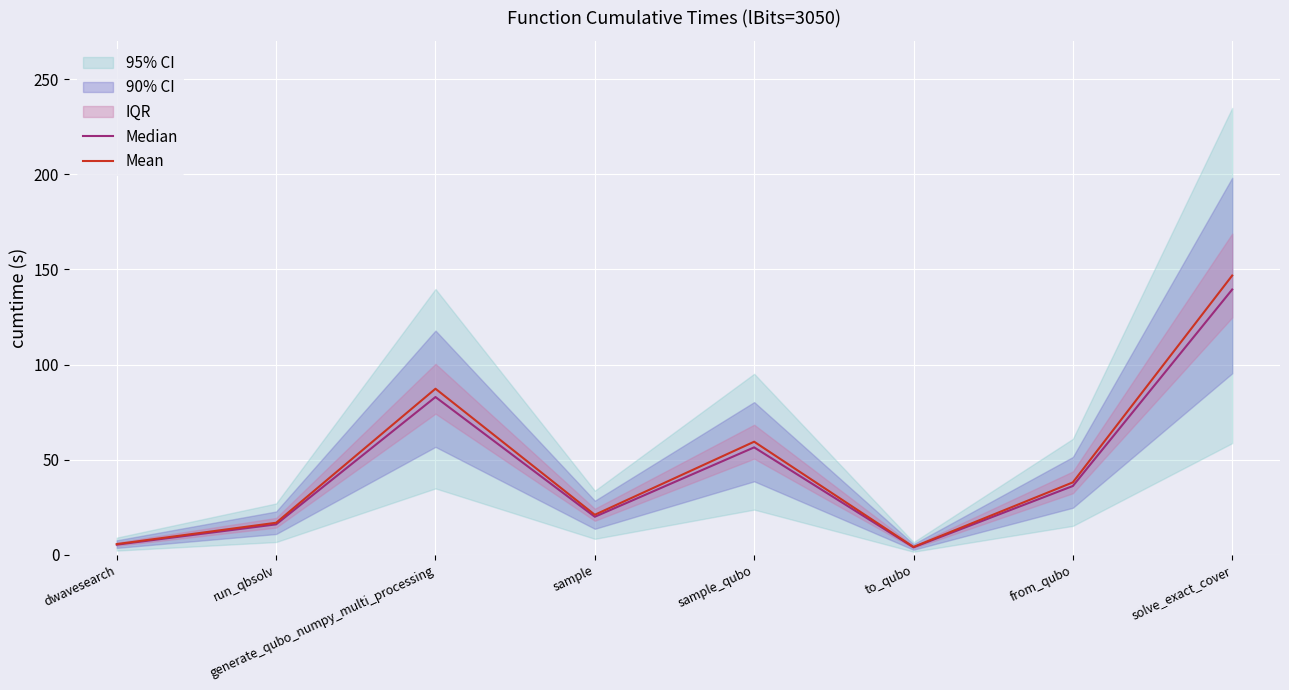

Which series has the largest total across all categories?

Mean